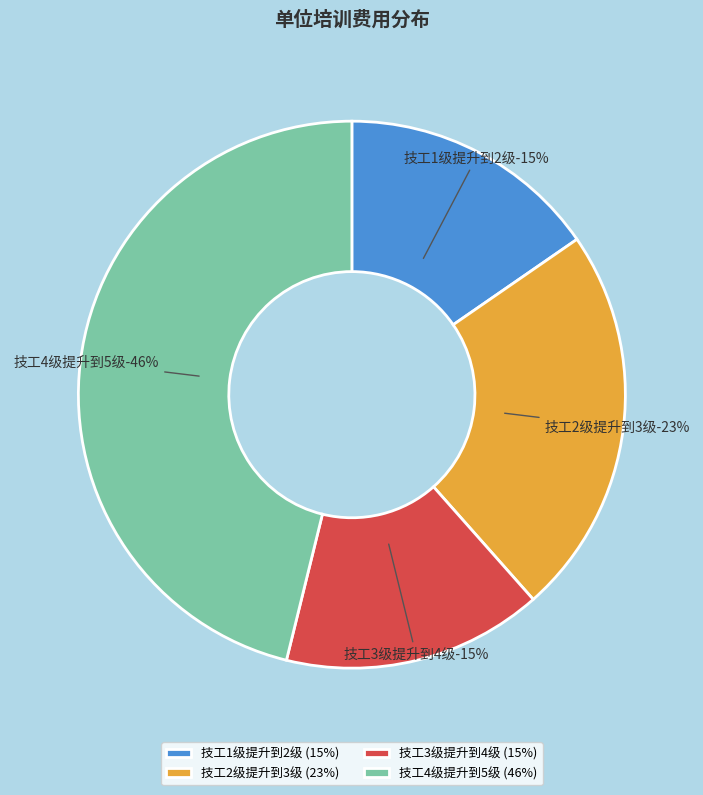

Which category has the biggest portion of the pie?

技工4级提升到5级